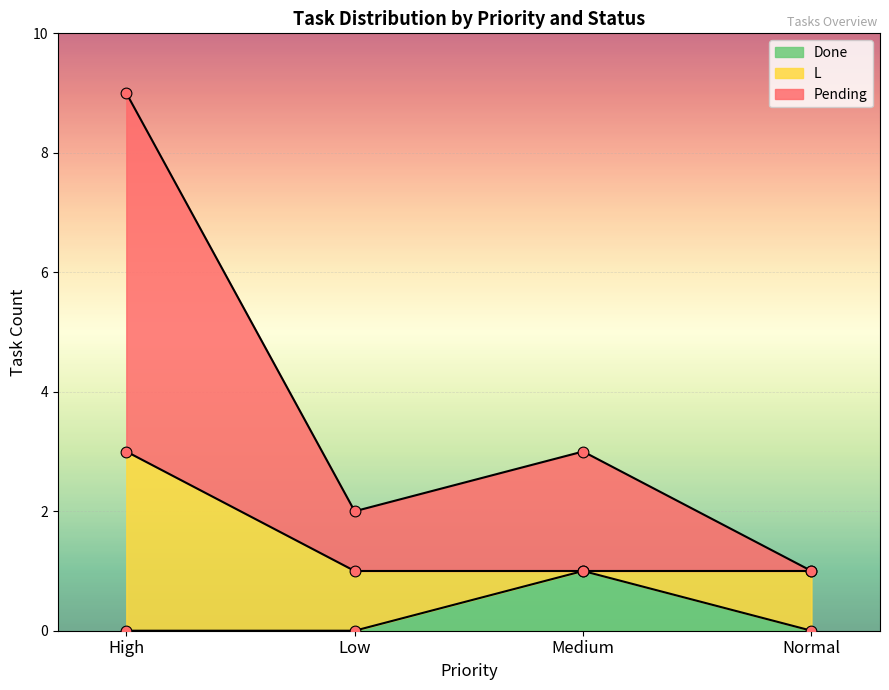

The Done series shows 2 at Medium. True or false?

False